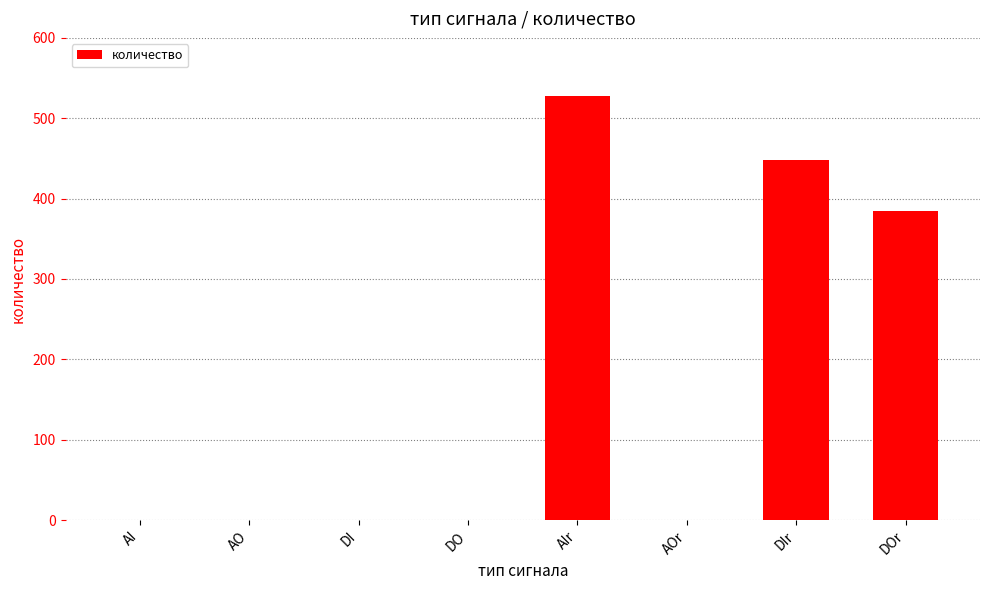

What is the greatest value displayed?

528